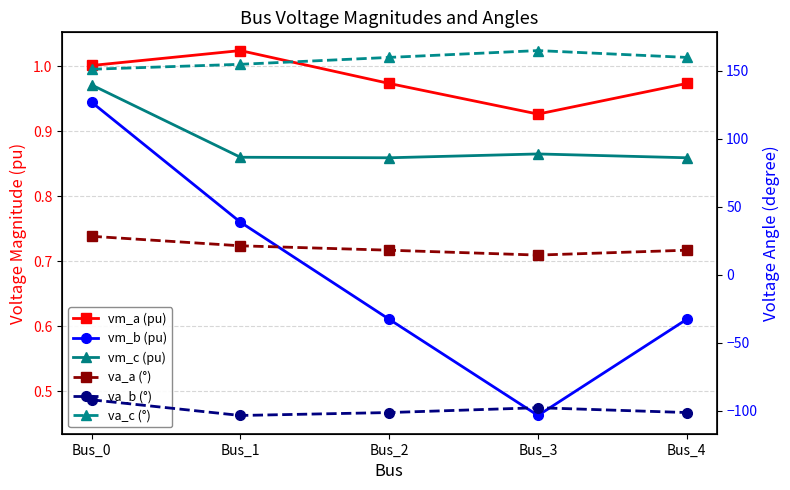

What is the spread (max minus min) of values at Bus_0?

243.0